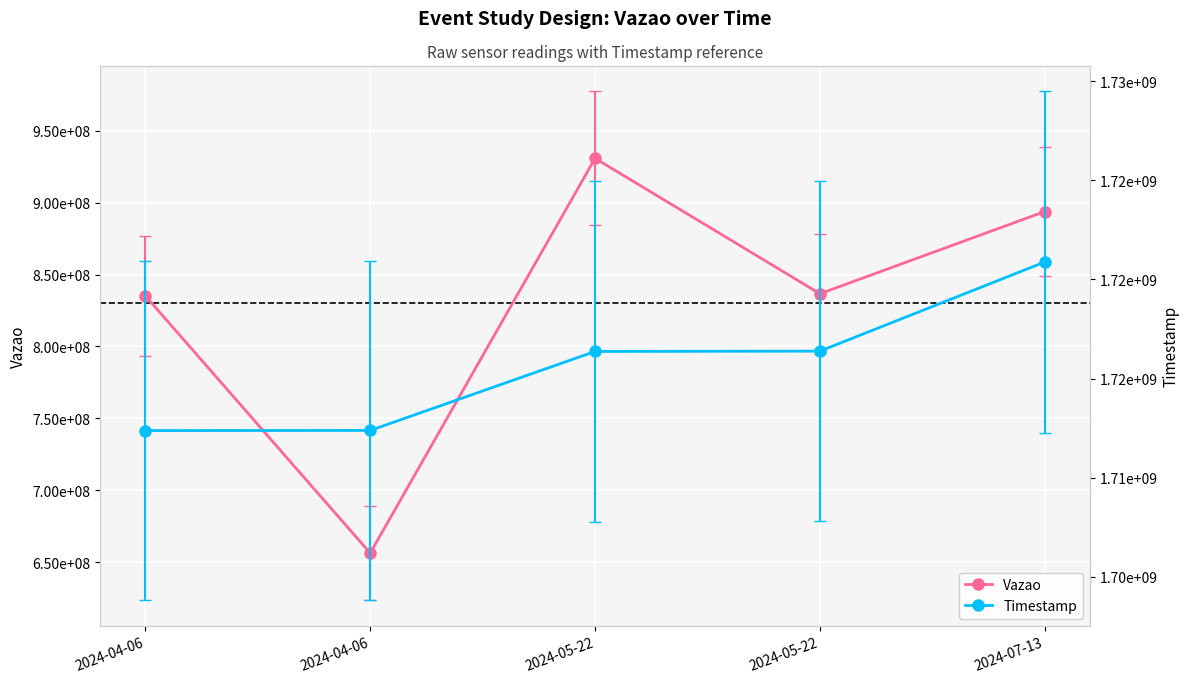

What is the sum of the Timestamp values at 2024-04-06 and 2024-05-22?

3428743548